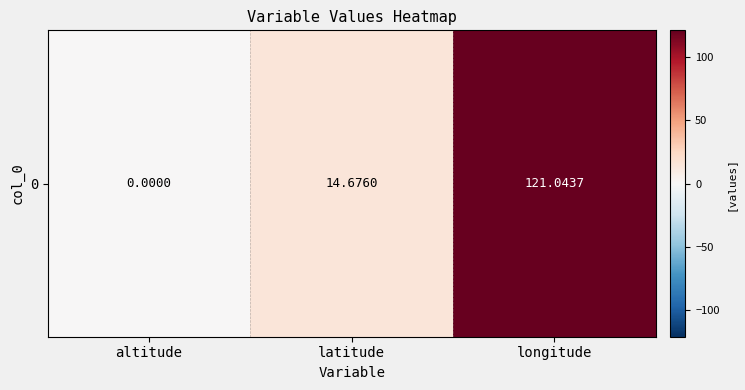

Where is the data nearest to the value 60?

latitude